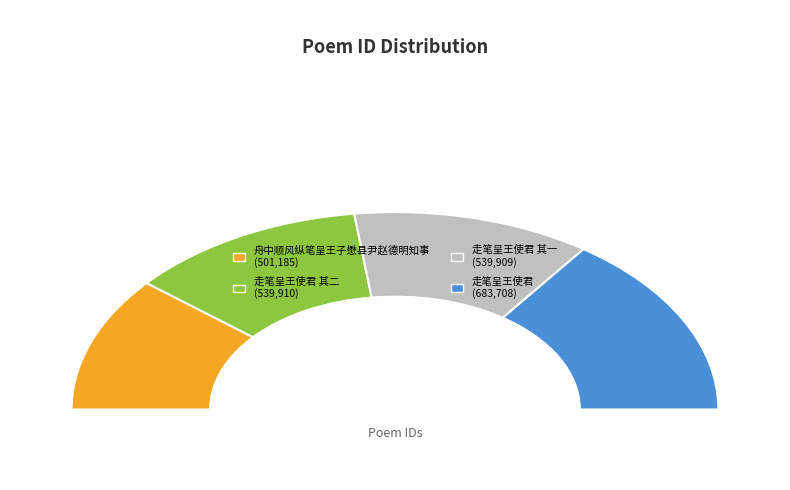

Is it true that 走笔呈王使君 其二 is 30% of the pie?

False